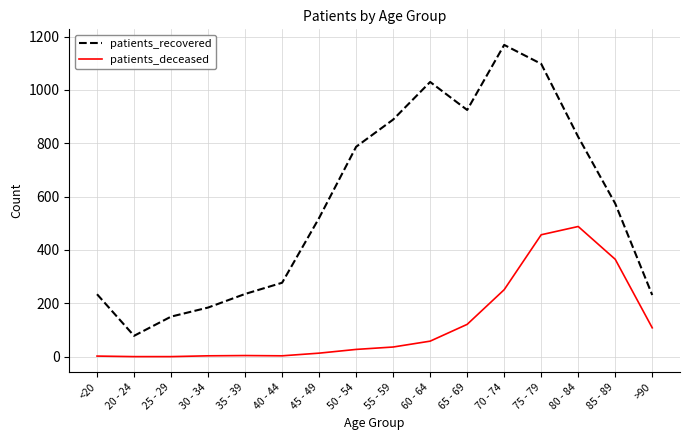

Which series has the widest spread of values?

patients_recovered